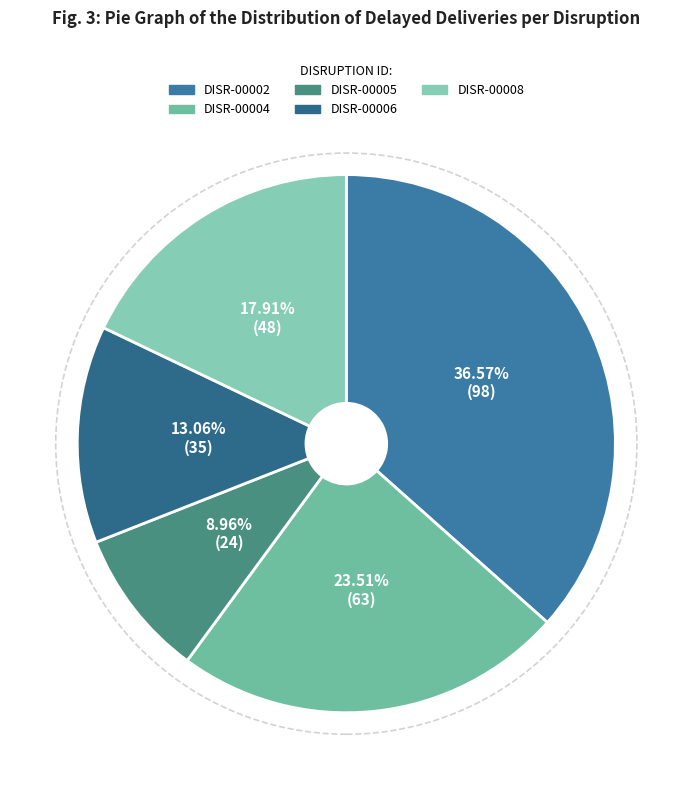

True or false: DISR-00006 accounts for 6% of the total.

False